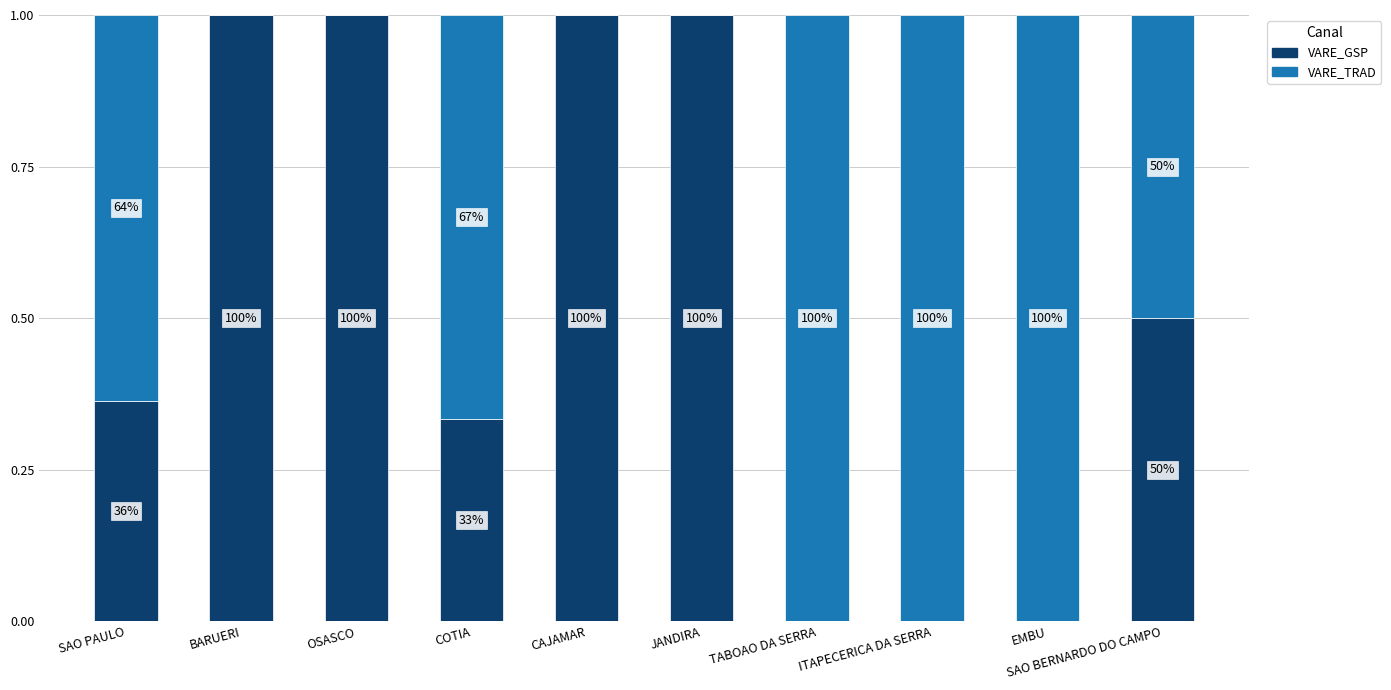

What is the difference between the maximum and minimum values in the VARE_TRAD series?

1.0